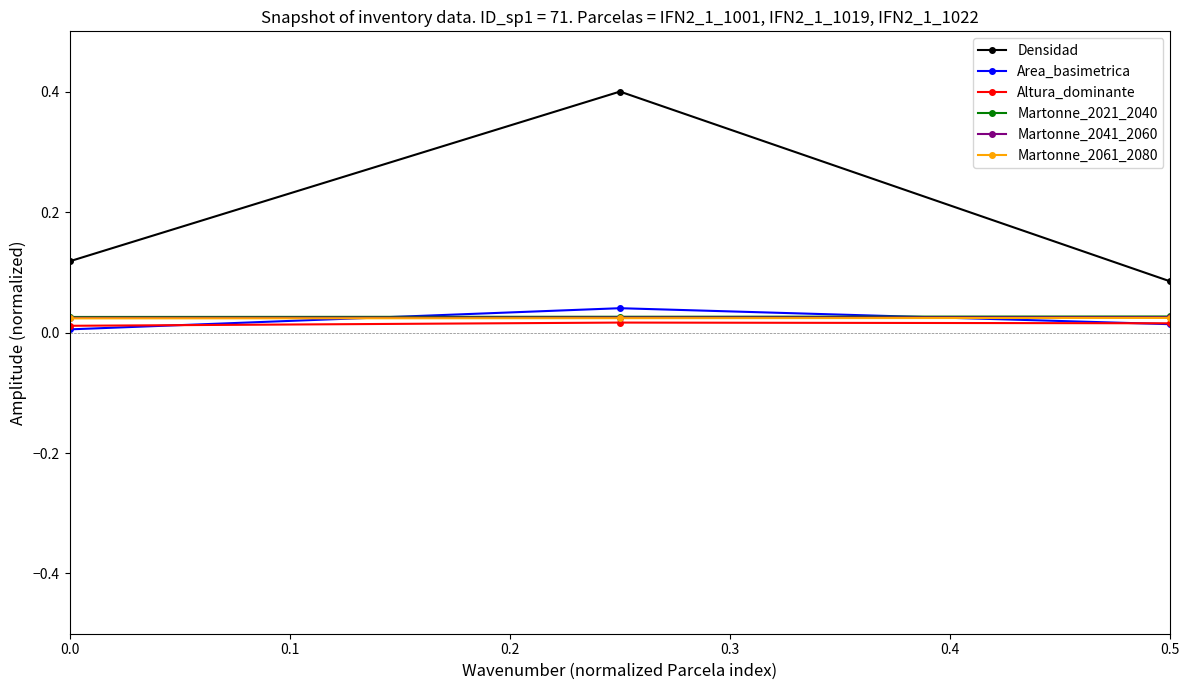

Which series has the largest total across all categories?

Densidad